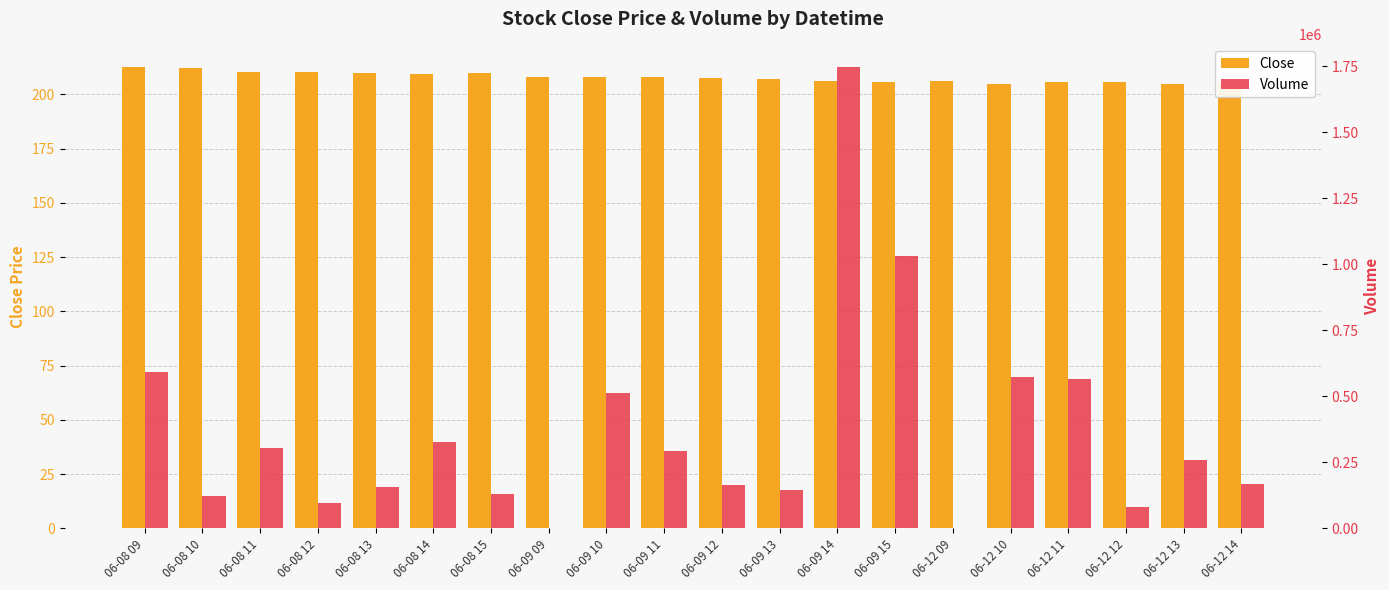

What are all the series names shown in the legend?

Close, Volume